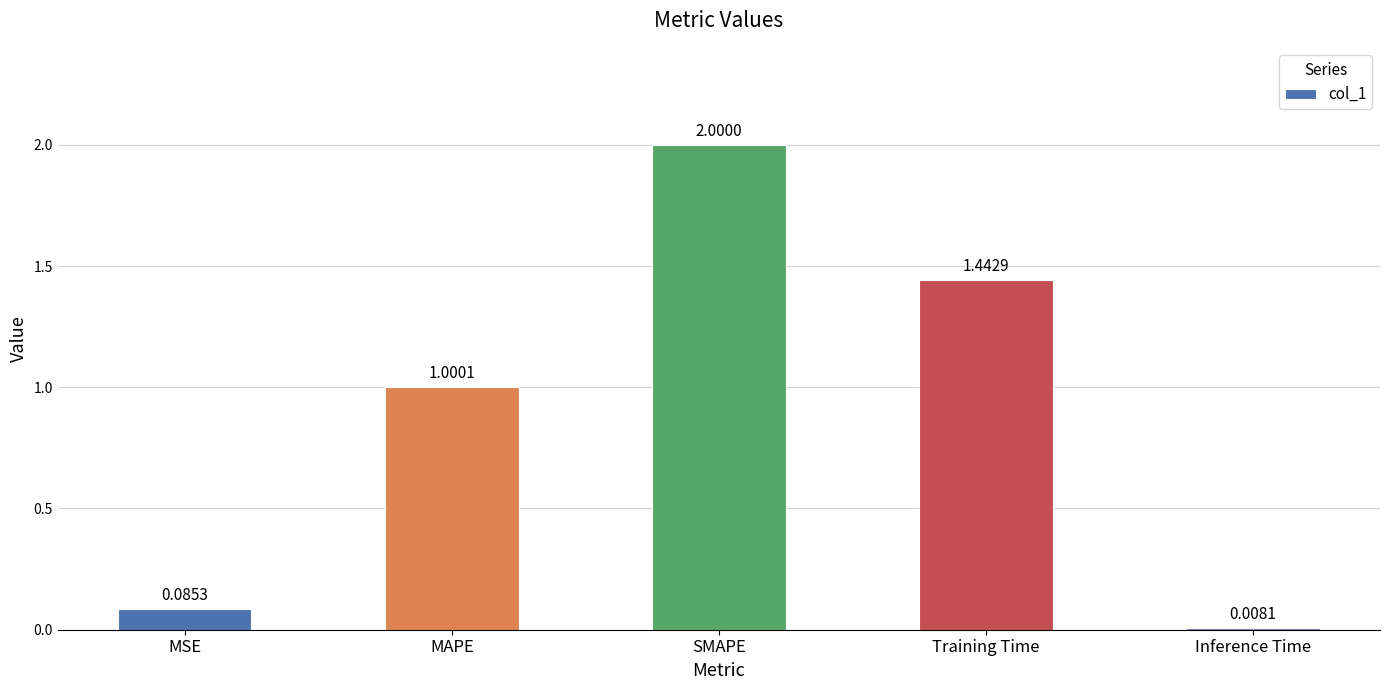

What is the change in value from MSE to SMAPE?

+1.9